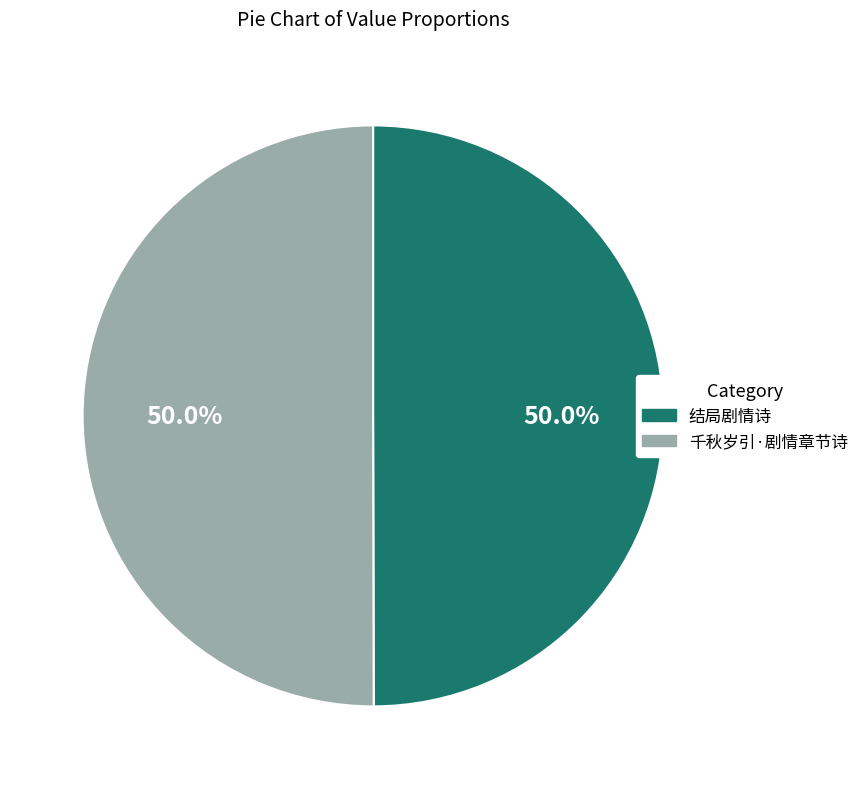

What is the ratio of the value at 千秋岁引·剧情章节诗 to the value at 结局剧情诗?

1.0